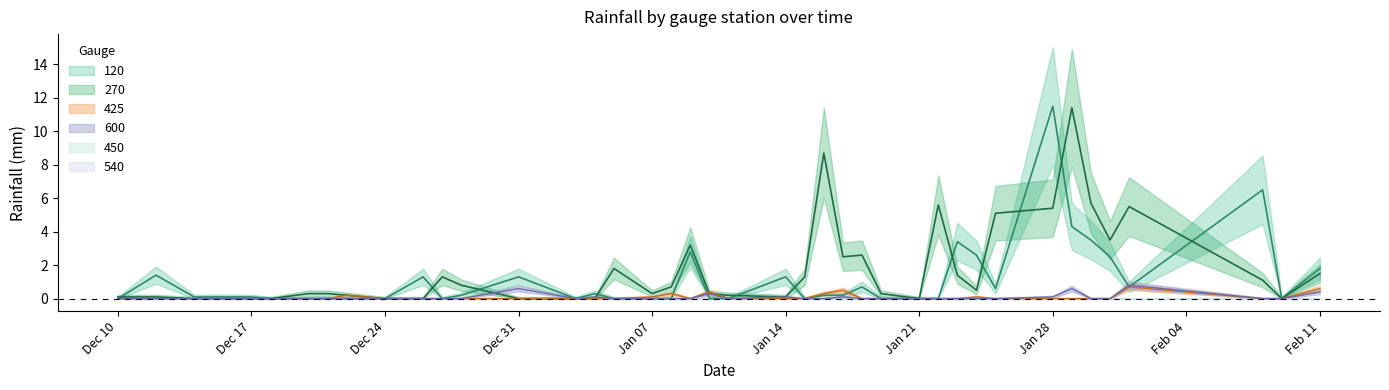

After their last crossing, which series has the higher values: 120 or 425?

120